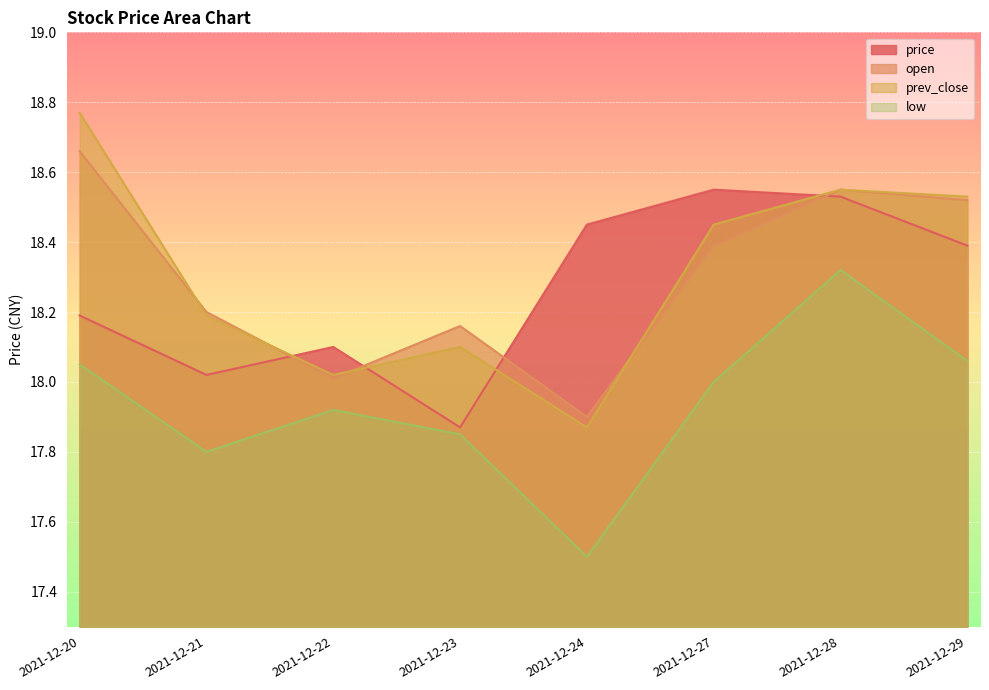

Which series changed the most between 2021-12-24 and 2021-12-27?

prev_close